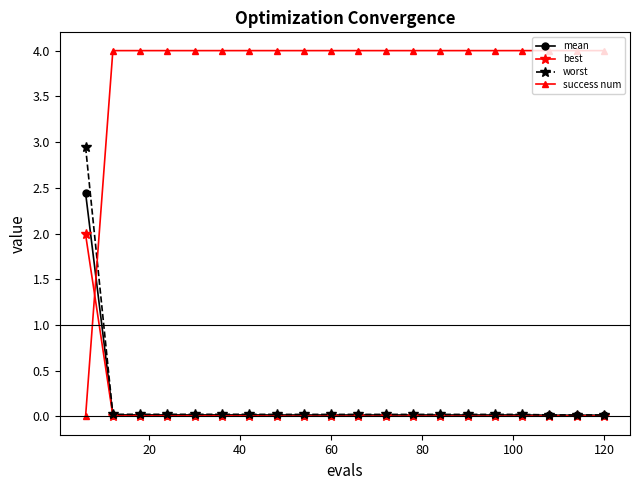

What is the value of the success num point at the 7th from the left?

4.0